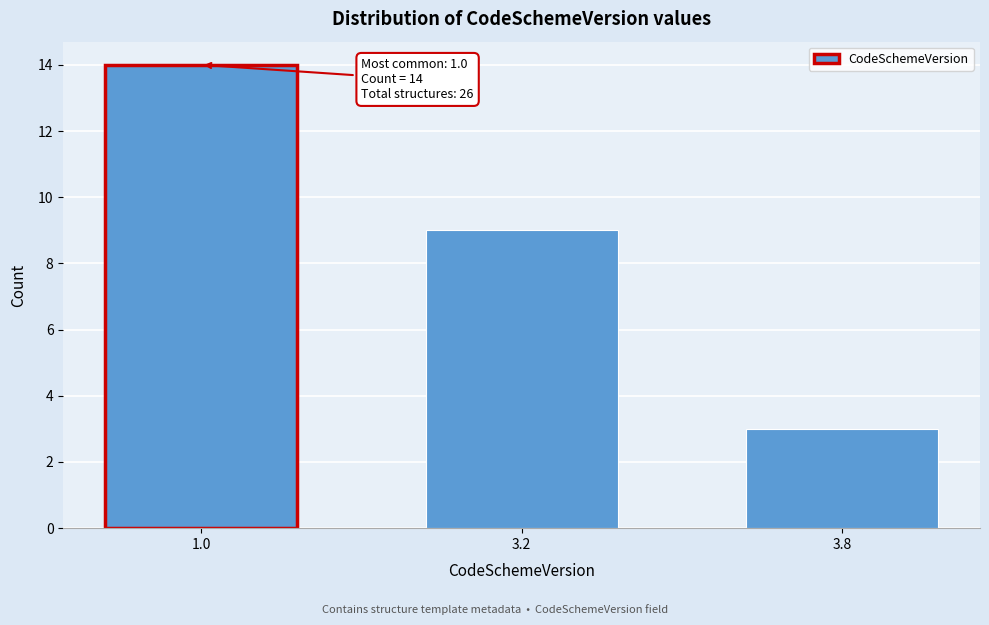

Reading left to right, extract all data points from this chart.

1.0=14	3.2=9	3.8=3